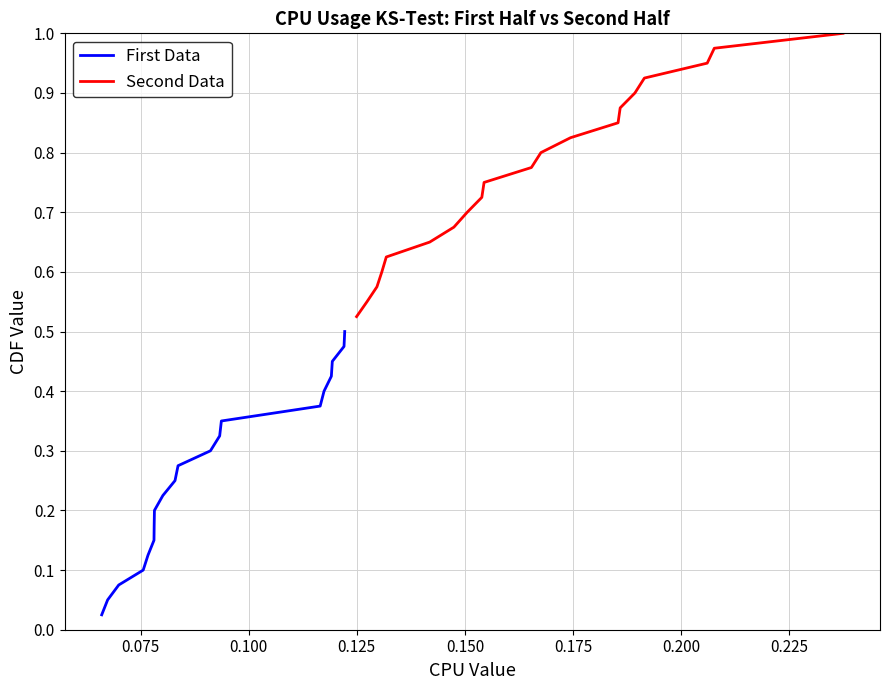

What are all the series names shown in the legend?

First Data, Second Data